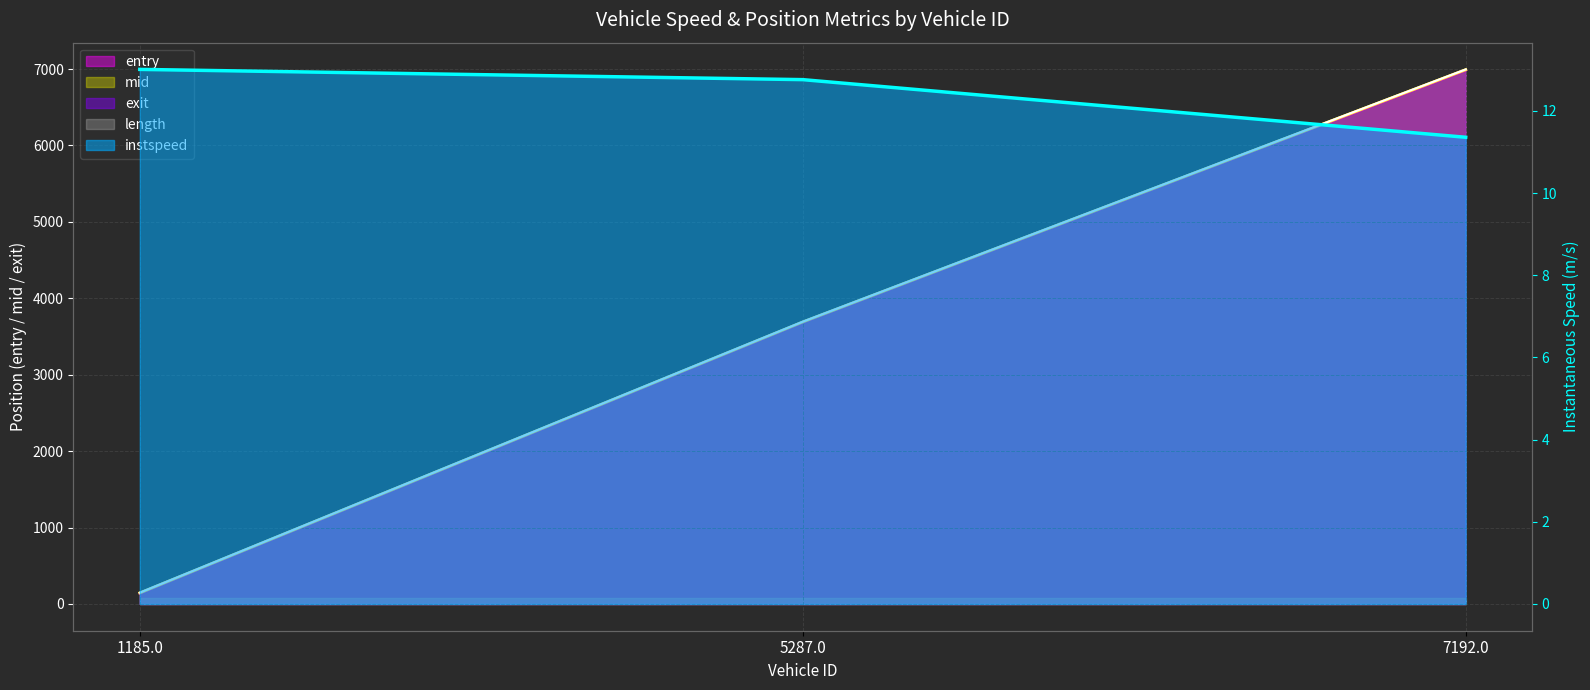

Which category has the highest value across all series?

7192.0